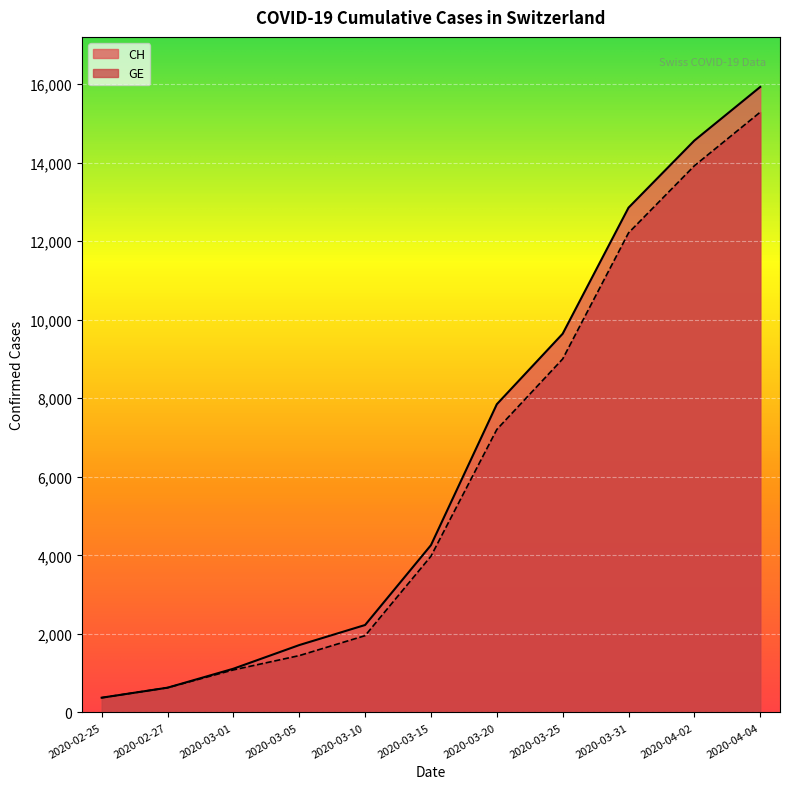

Rank the categories by GE value from highest to lowest.

2020-04-04, 2020-04-02, 2020-03-31, 2020-03-25, 2020-03-20, 2020-03-15, 2020-03-10, 2020-03-05, 2020-03-01, 2020-02-27, 2020-02-25